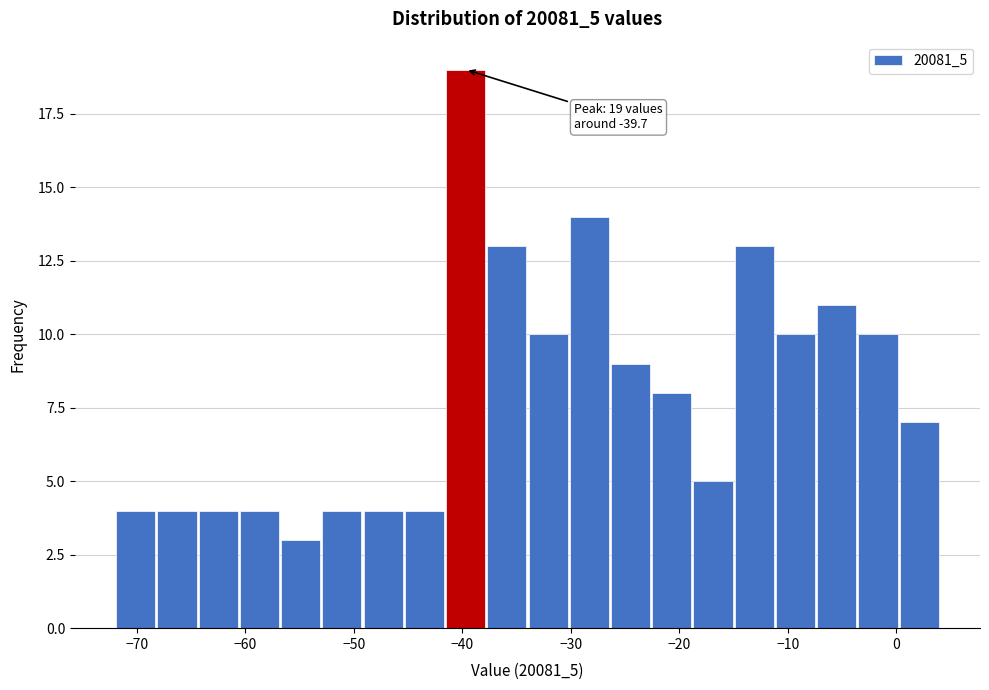

Around what value on the x-axis is the tallest bar? Give the approximate position of its centre, as read against the axis.

-40